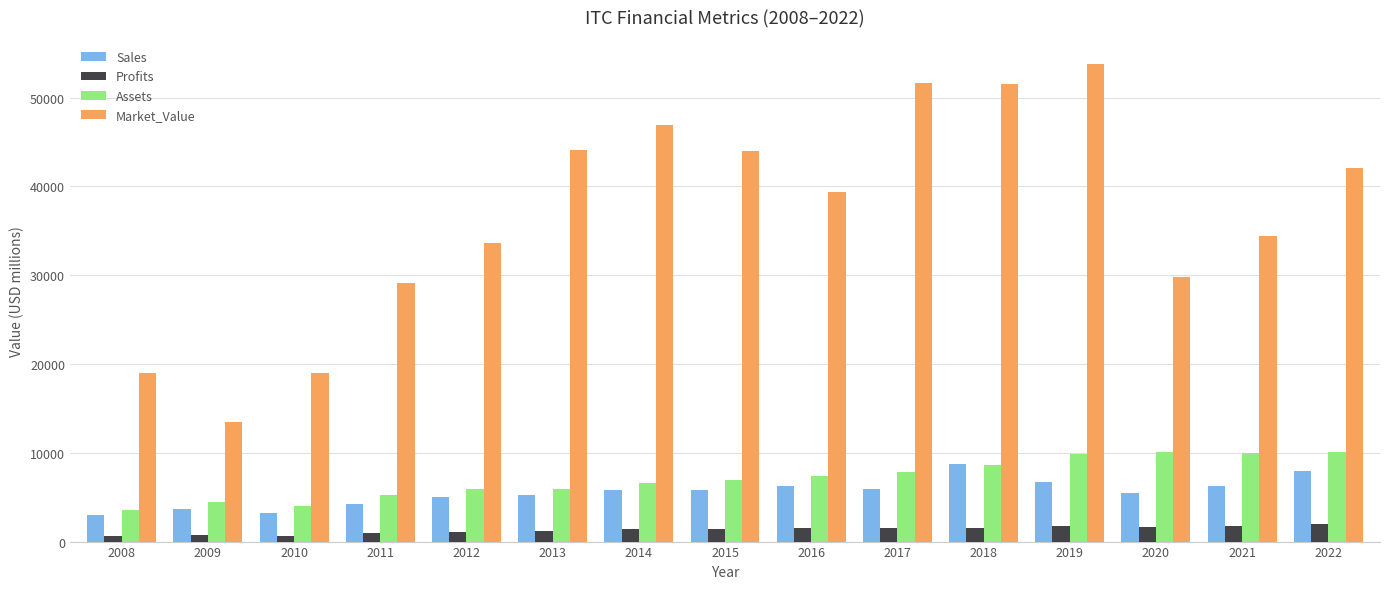

True or false: Sales has a value of 6302.0 at 2021.

True